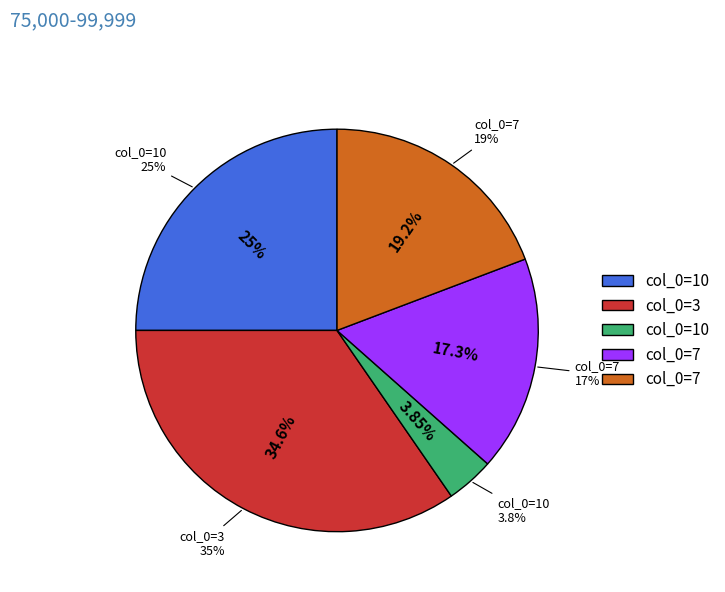

Does any single category account for the majority?

No